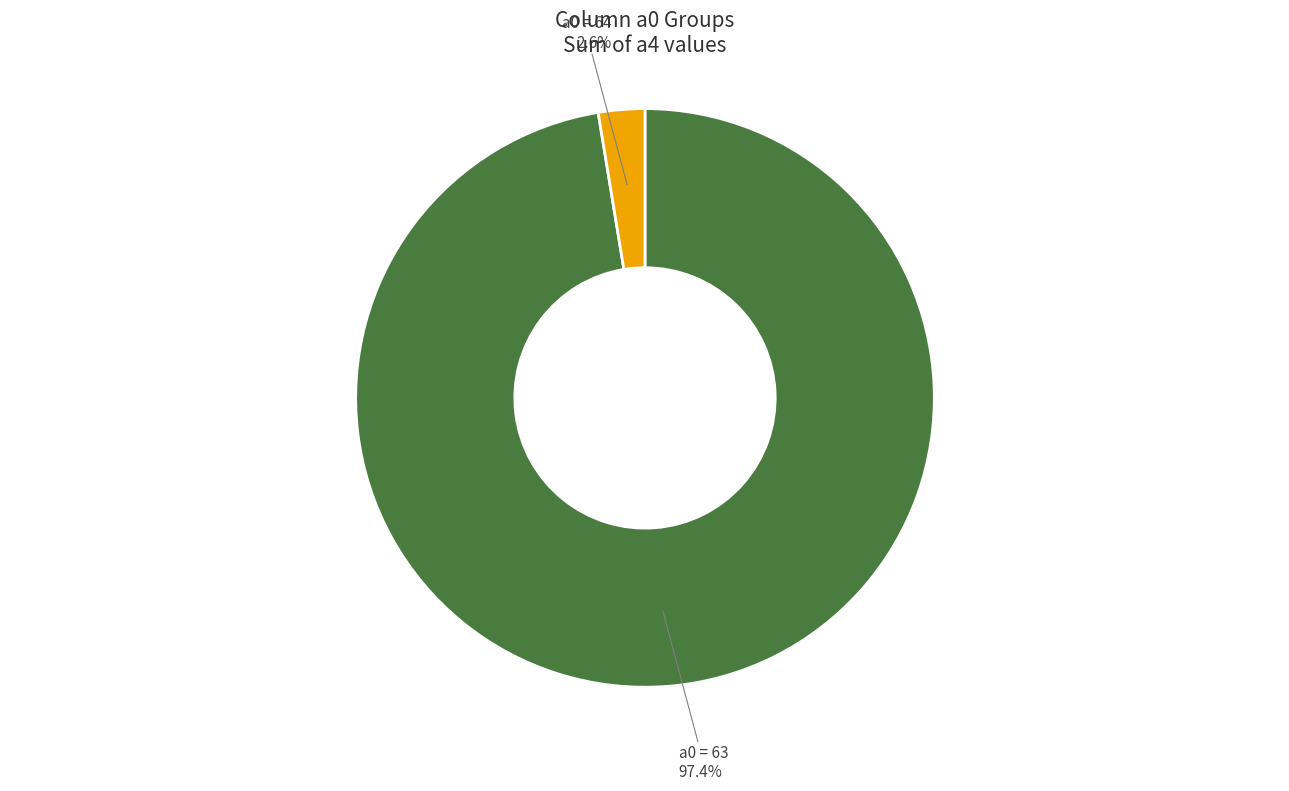

Is there any slice that represents more than half of the pie?

Yes